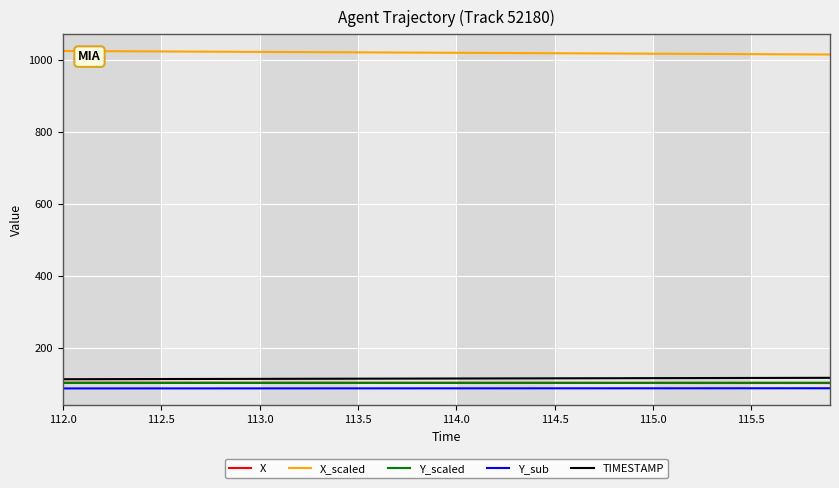

True or false: Y_scaled and X_scaled intersect in this chart.

False